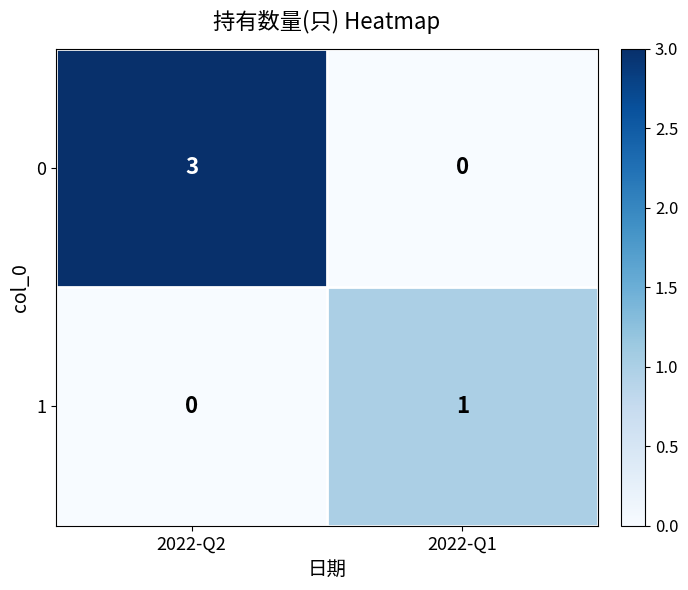

Which series has the largest range (max minus min)?

0